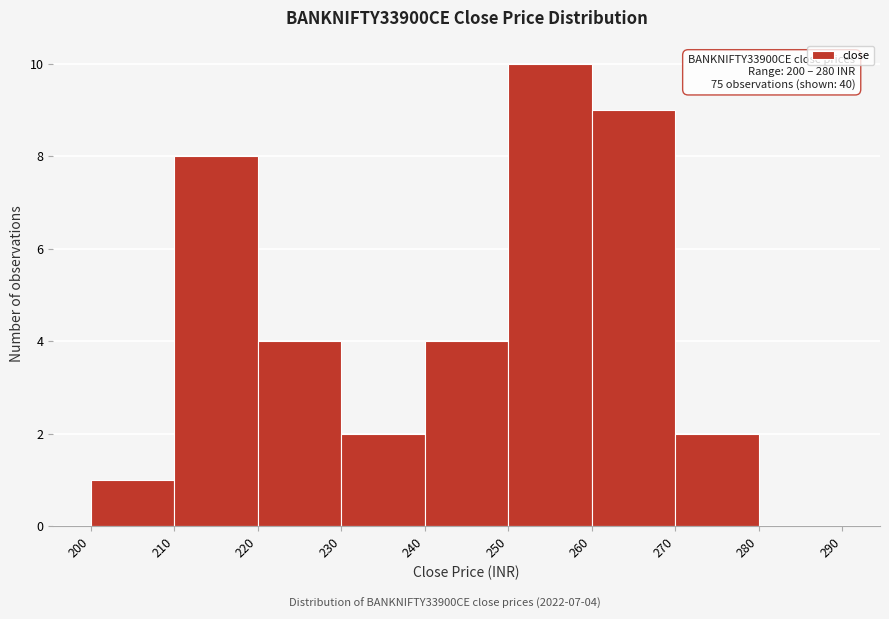

Over which range of the x-axis is the bar tallest?

250 to 260